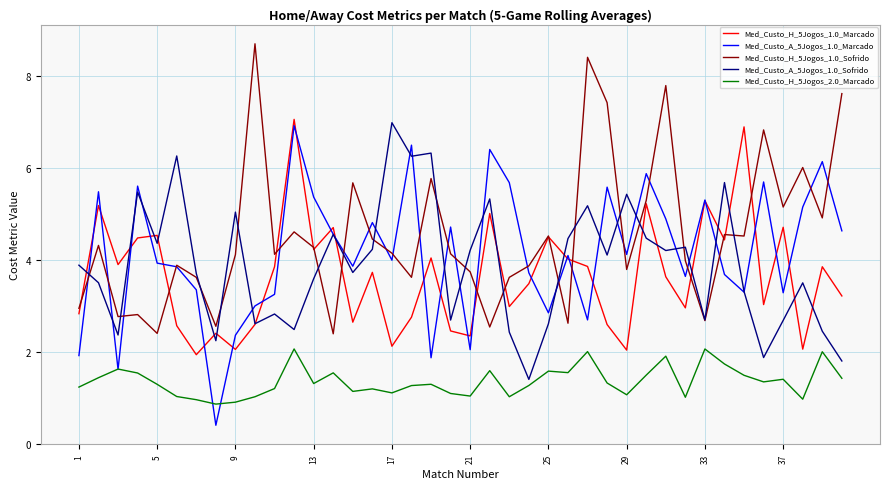

What is the maximum value for Med_Custo_H_5Jogos_2.0_Marcado?

2.1